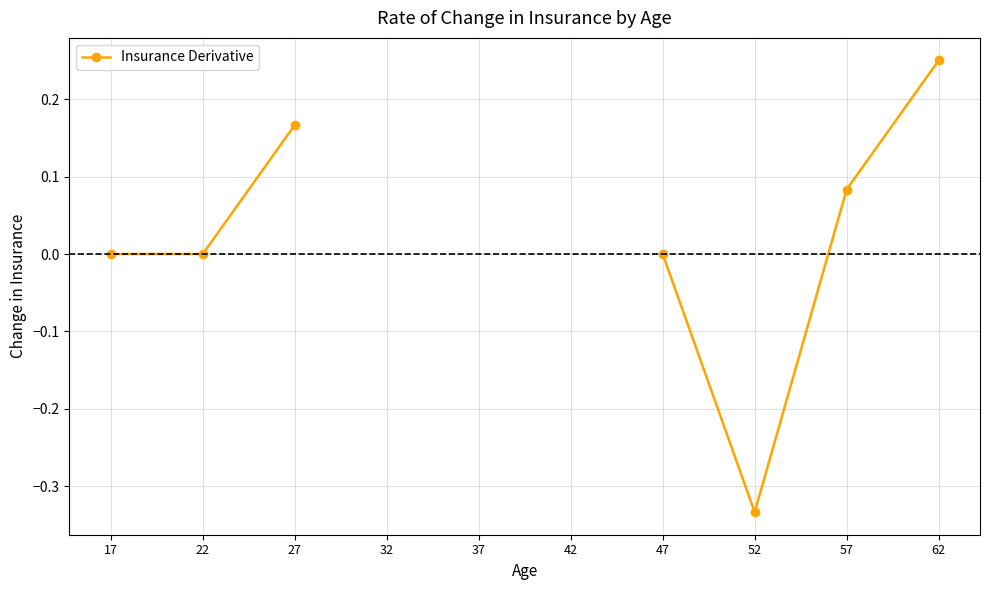

What is the approximate value at 62?

0.2